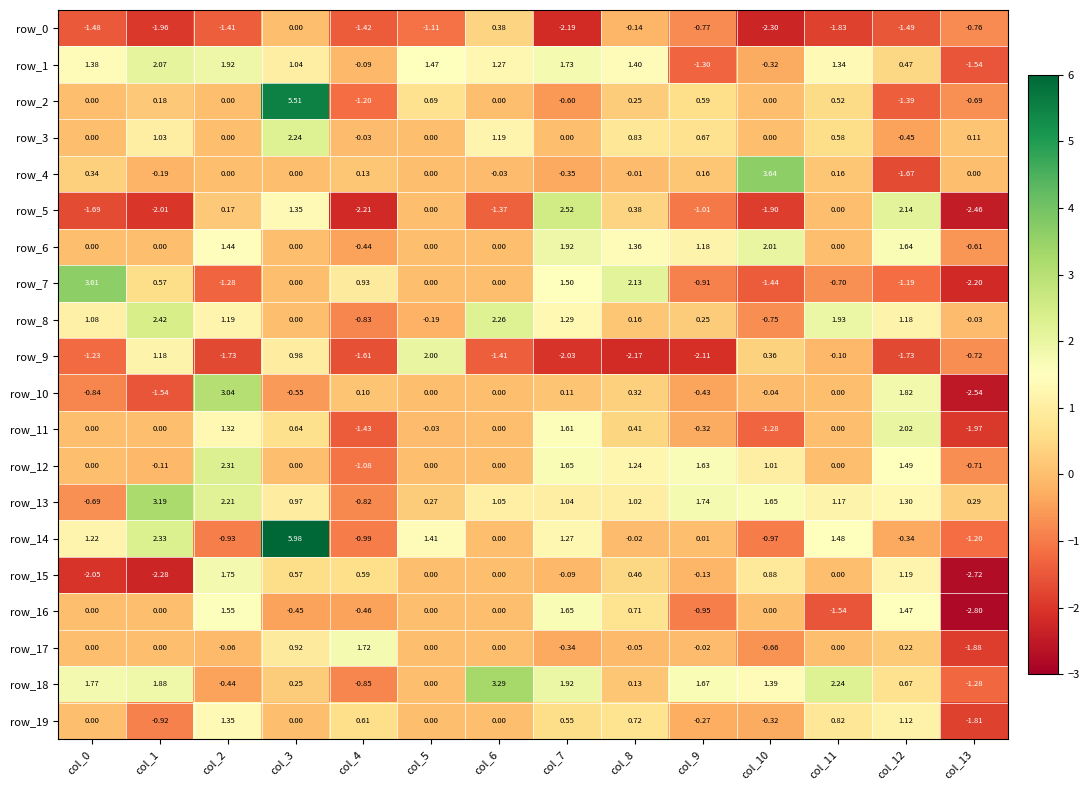

What is the difference between the highest and lowest values at col_12?

3.9